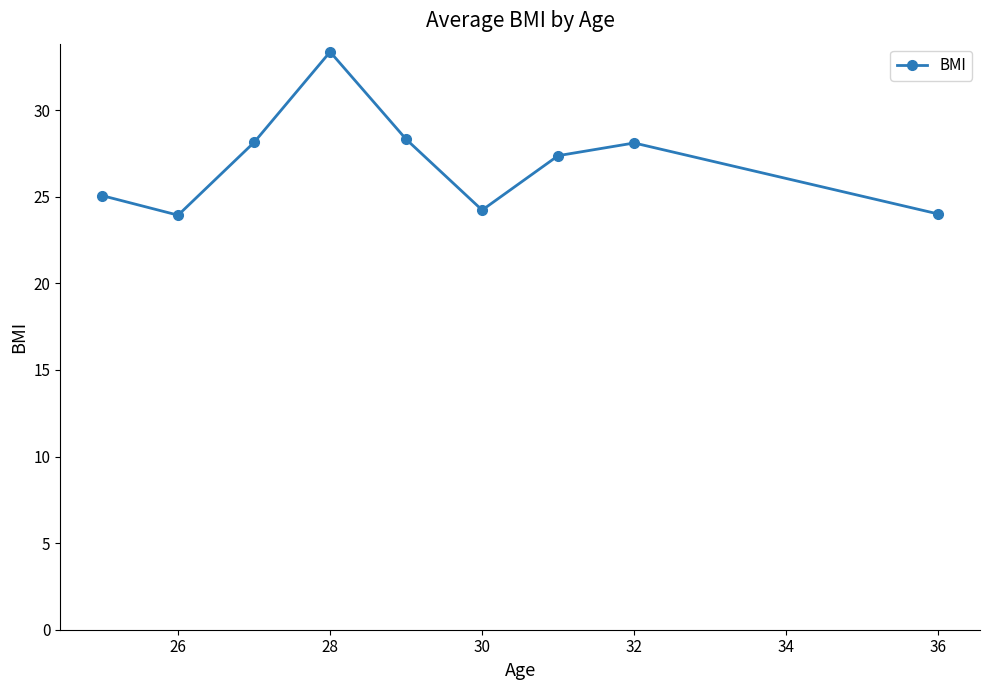

How many interior local valleys (lower than both neighbors) does the data have?

2